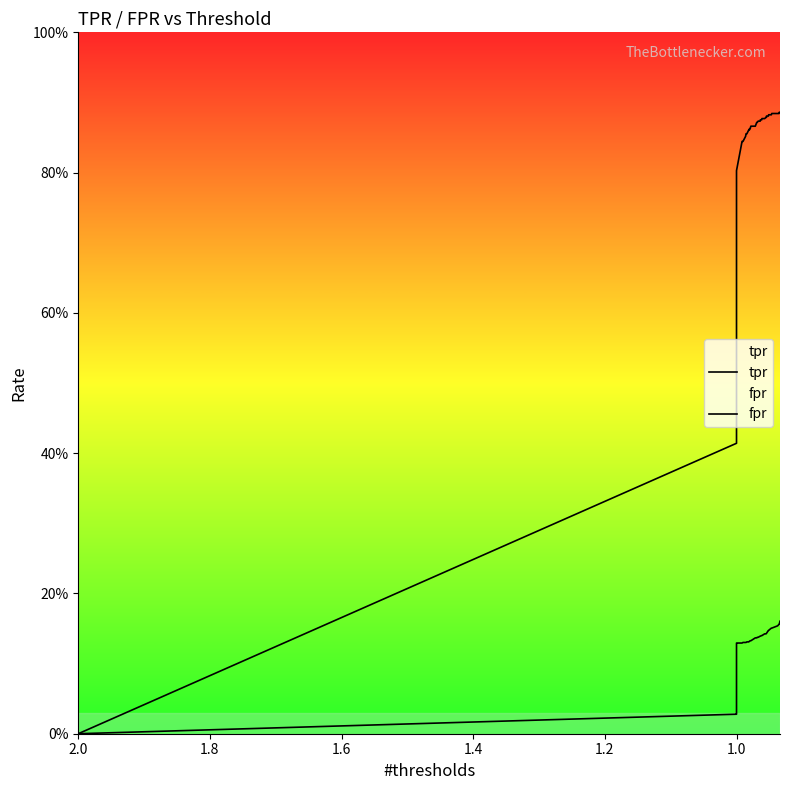

What is the difference between the maximum and minimum values in the tpr series?

0.9